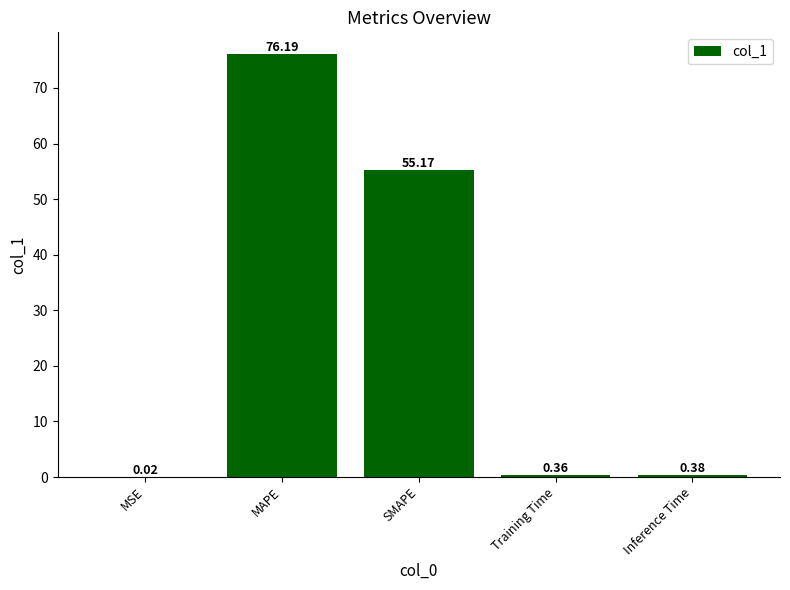

Which category has the highest value across all series?

MAPE